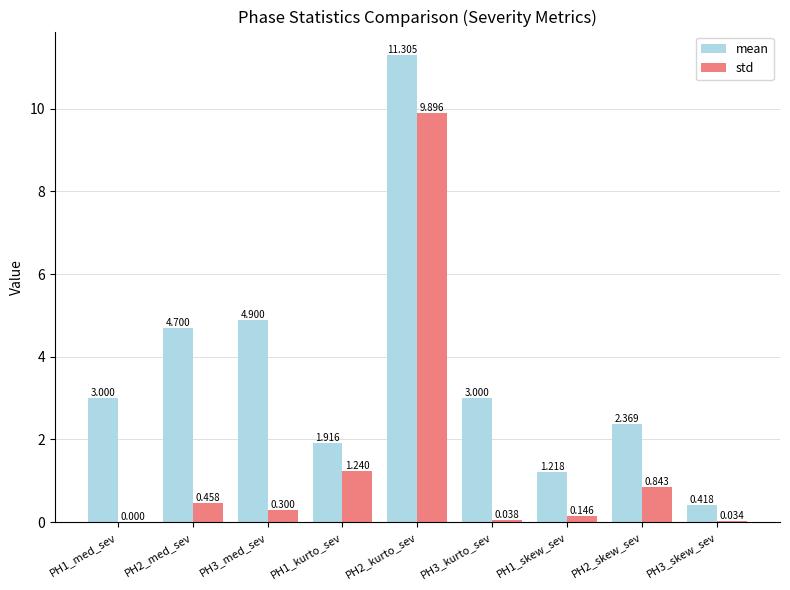

Between PH3_med_sev and PH3_skew_sev, which series saw the biggest shift?

mean